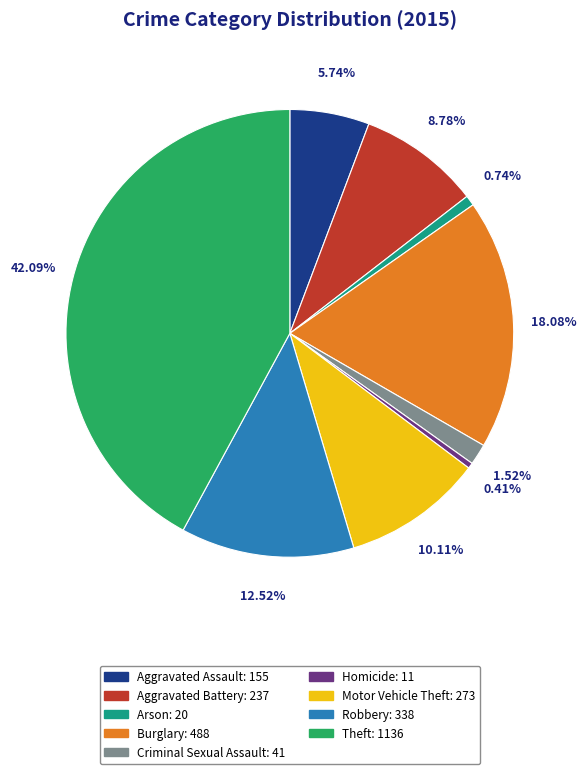

Combined, do Aggravated Assault and Motor Vehicle Theft account for over 50%?

No